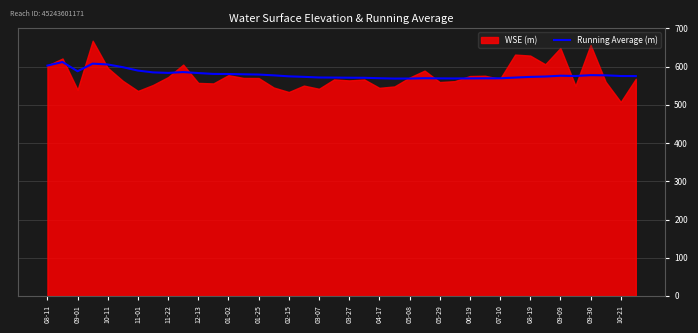

Is it true that Running Average (m) equals 361.0 at 06-19?

False